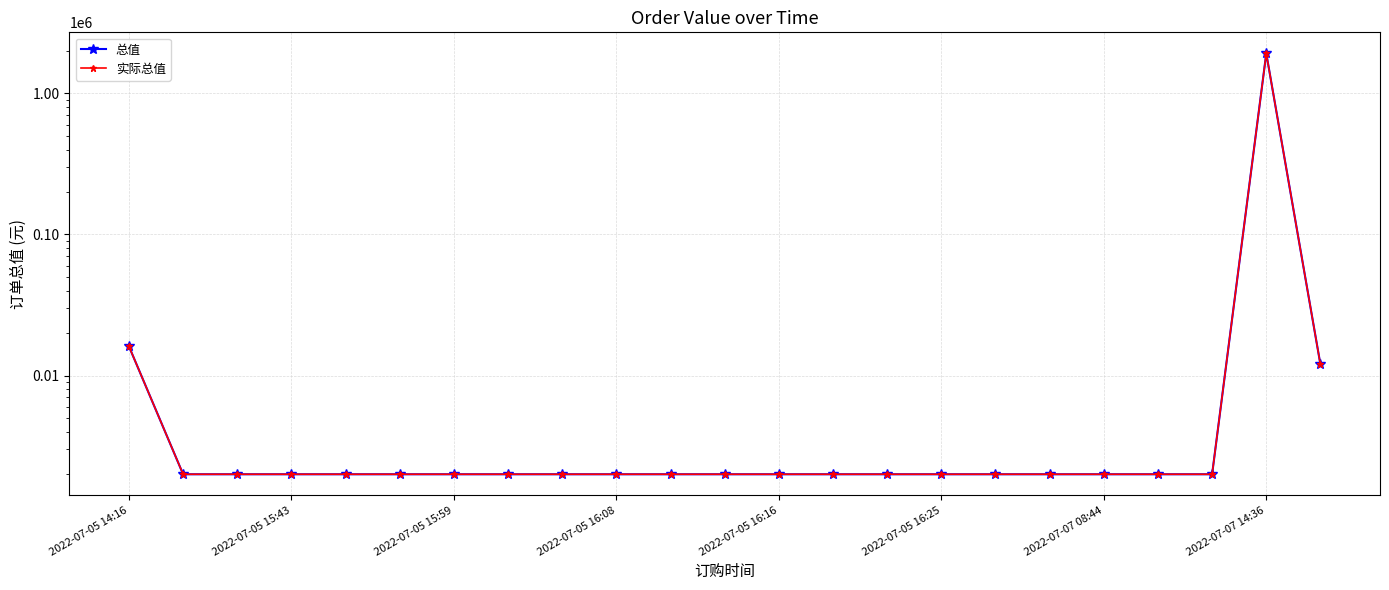

Between 21 and 14, which is larger?

21